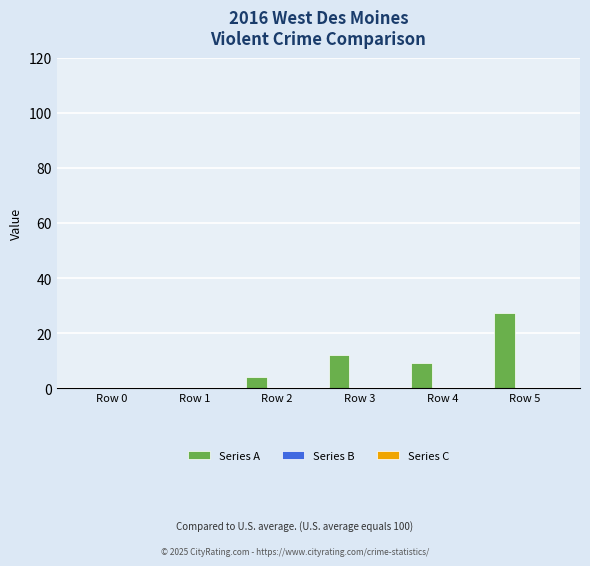

True or false: the data shows 10.2 at Row 5.

False